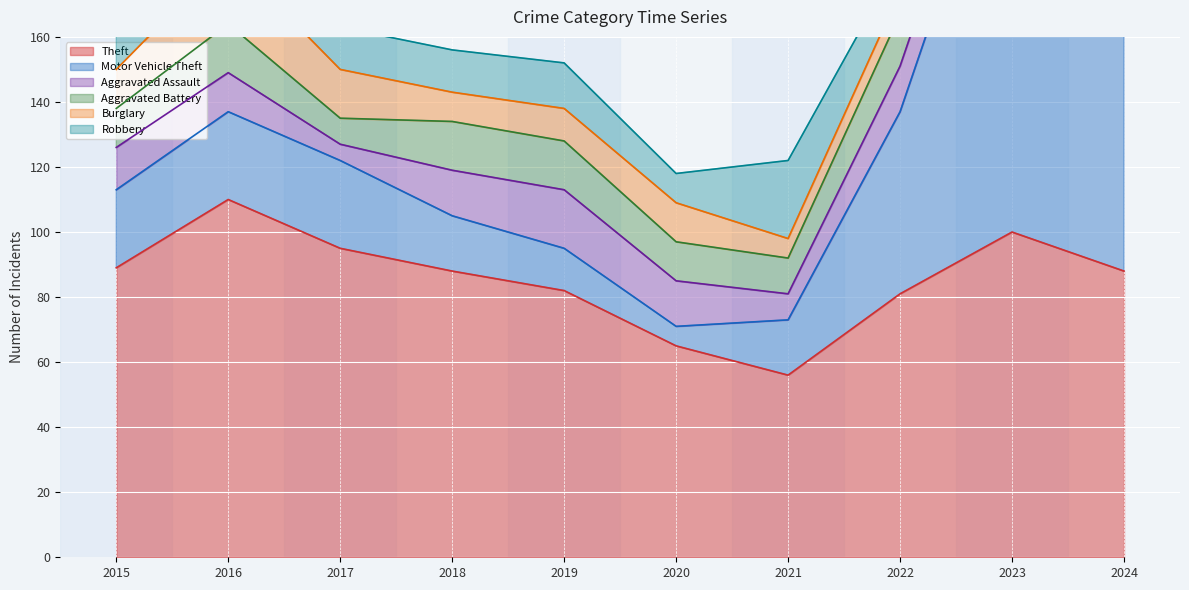

Reading left to right, what are all the values shown in this chart?

Theft: 89	110	95	88	82	65	56	81	100	88
Motor Vehicle Theft: 24	27	27	17	13	6	17	56	138	79
Aggravated Assault: 13	12	5	14	18	14	8	14	14	20
Aggravated Battery: 12	15	8	15	15	12	11	16	17	19
Burglary: 12	21	15	9	10	12	6	7	2	9
Robbery: 12	17	13	13	14	9	24	10	22	14